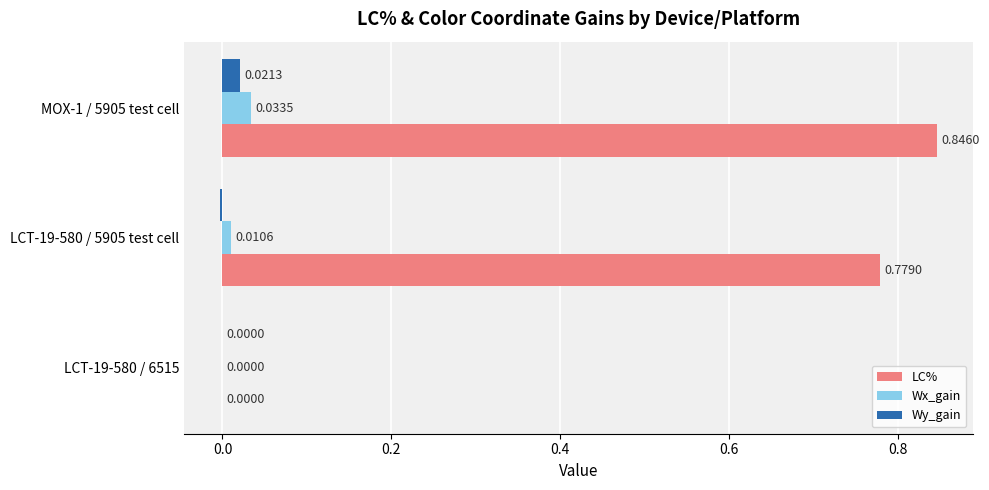

How many series are shown in this chart?

3